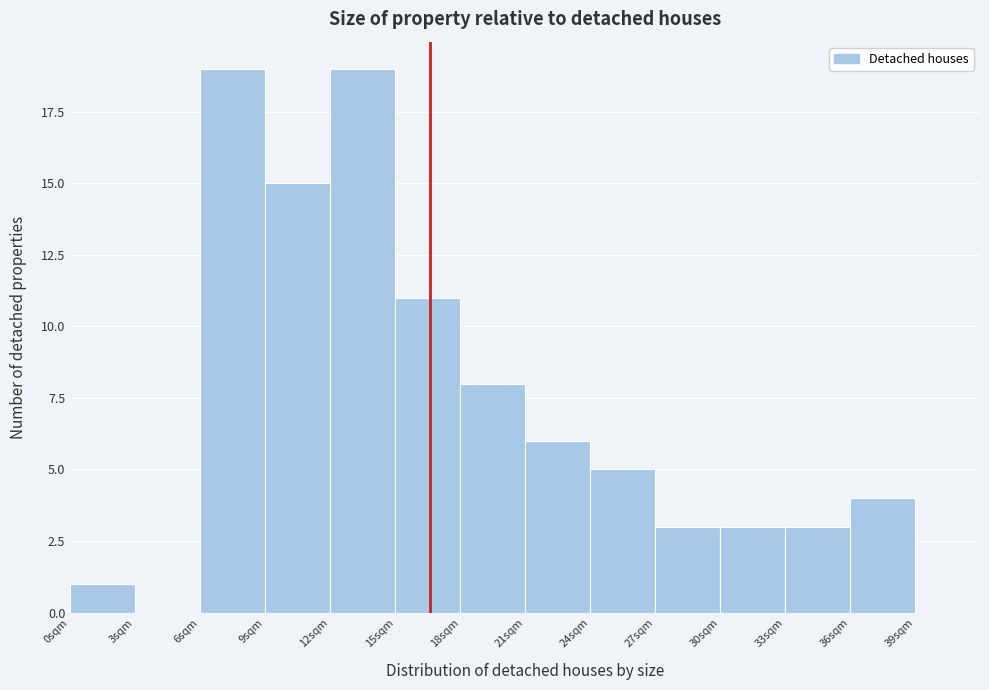

Reading left to right, list every bar in this chart as the range it spans on the x-axis followed by its height. The values are not printed on the chart, so give them approximately, as read against the axis.

0 to 3: 1
3 to 6: 0
6 to 9: 19
9 to 12: 15
12 to 15: 19
15 to 18: 11
18 to 21: 8
21 to 24: 6
24 to 27: 5
27 to 30: 3
30 to 33: 3
33 to 36: 3
36 to 39: 4